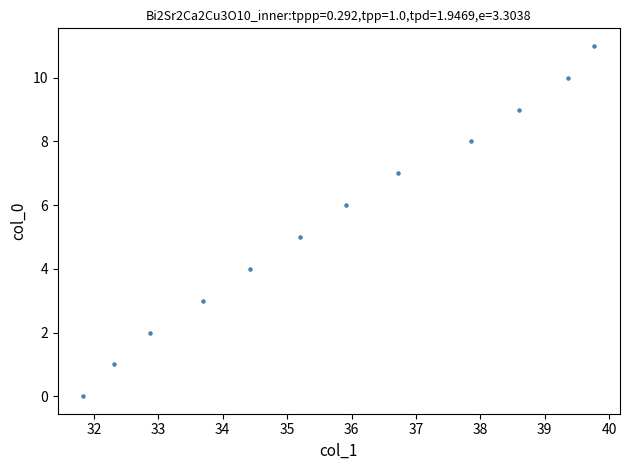

What is the range of Y values (max minus min)?

11